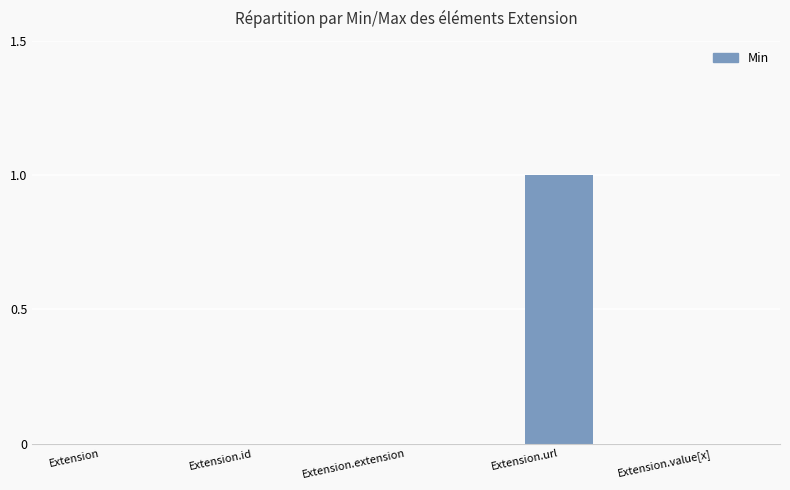

The value at Extension.id is 0. True or false?

True